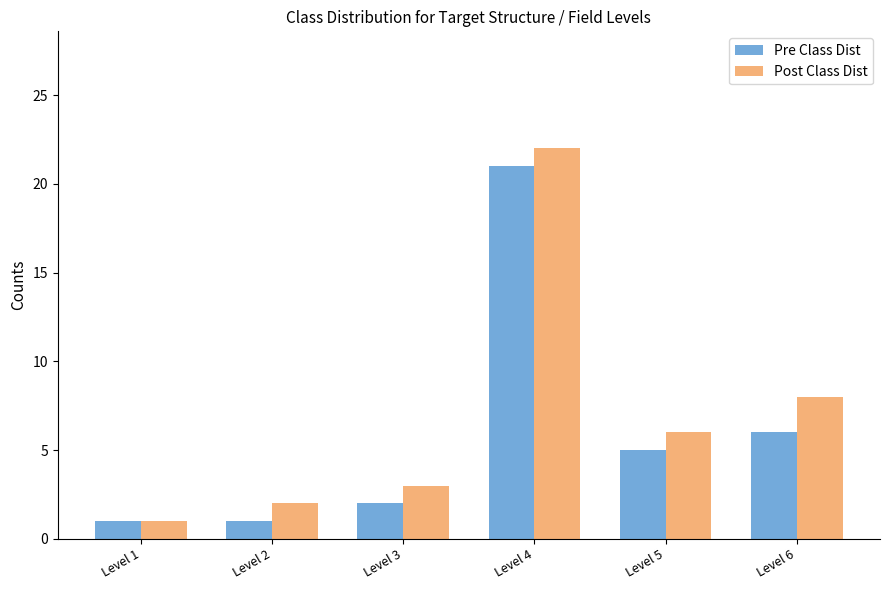

True or false: Pre Class Dist has a value of 1 at Level 2.

True